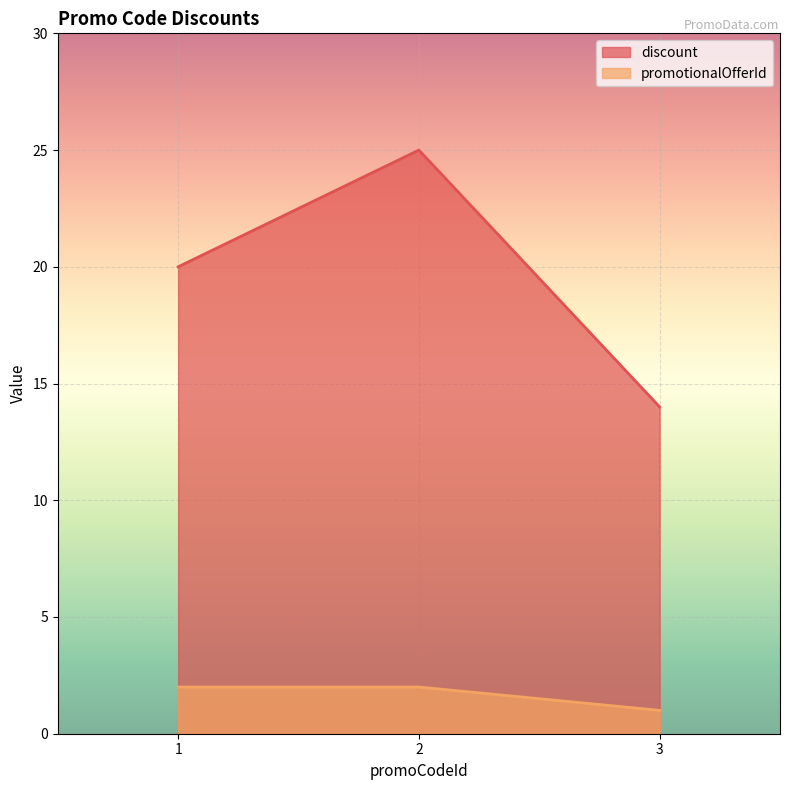

What is the difference between the second highest and minimum values in the promotionalOfferId series?

1